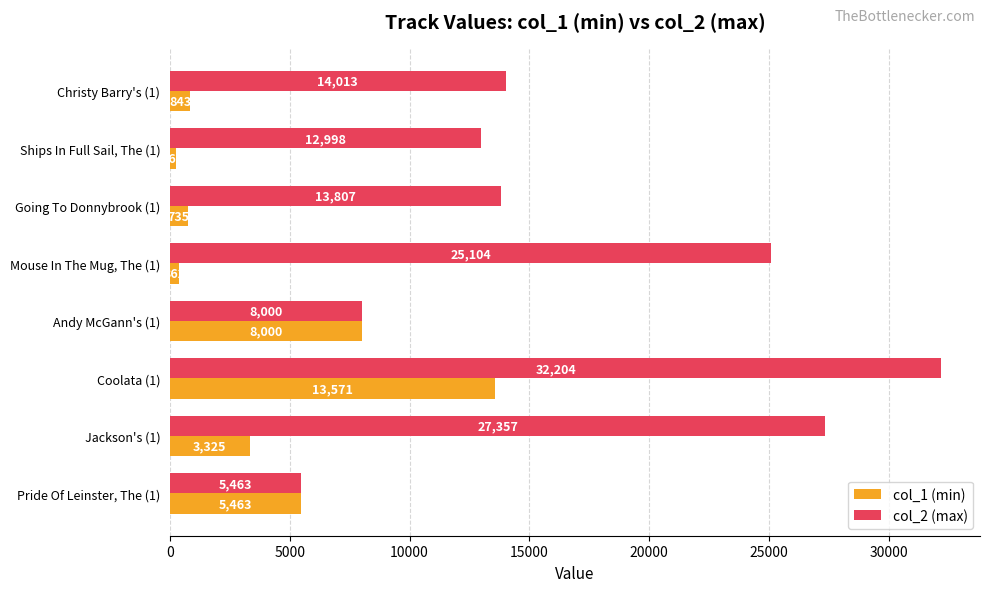

What is the difference between the maximum and second lowest values in the col_2 (max) series?

24204